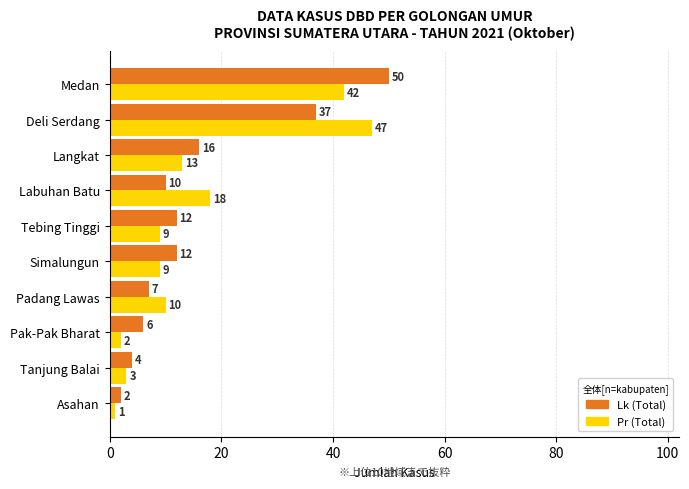

What is the sum of the Lk (Total) values at Asahan and Medan?

52